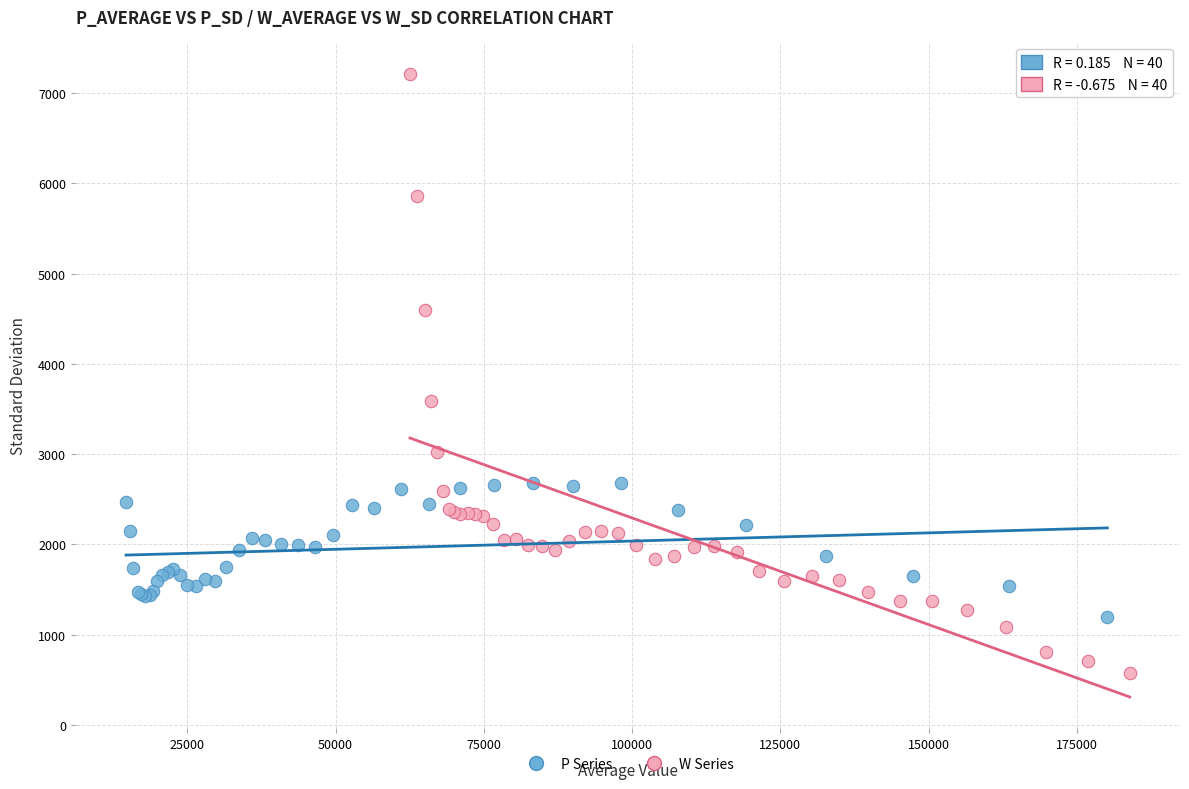

Which series contains the lowest Y value?

W Series